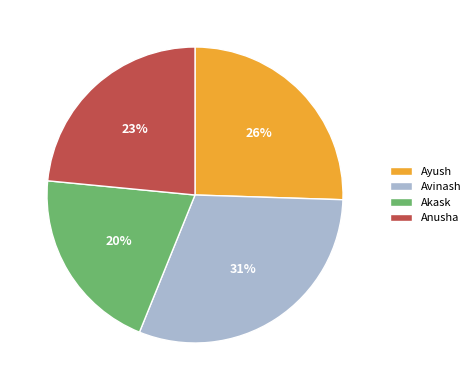

Approximately how many times larger is the value at Avinash compared to Anusha?

1.3